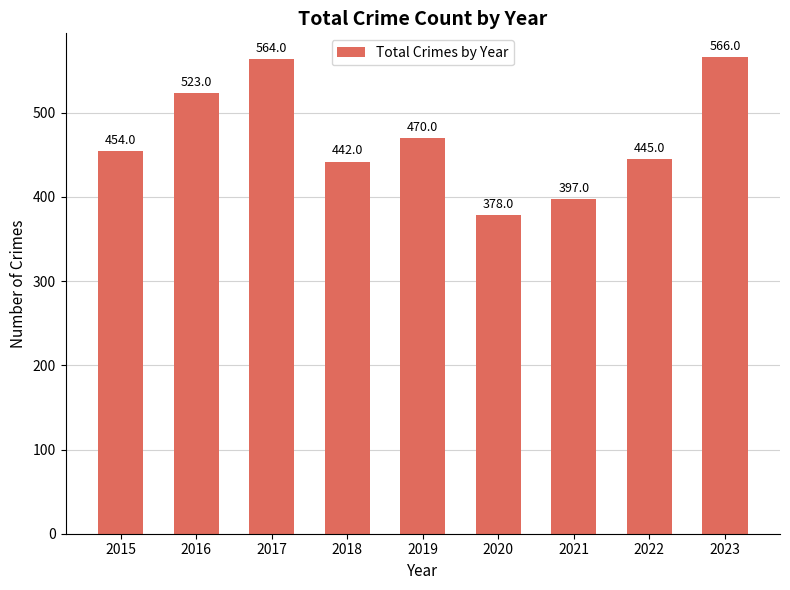

Which label corresponds to the smallest value in the chart?

2020